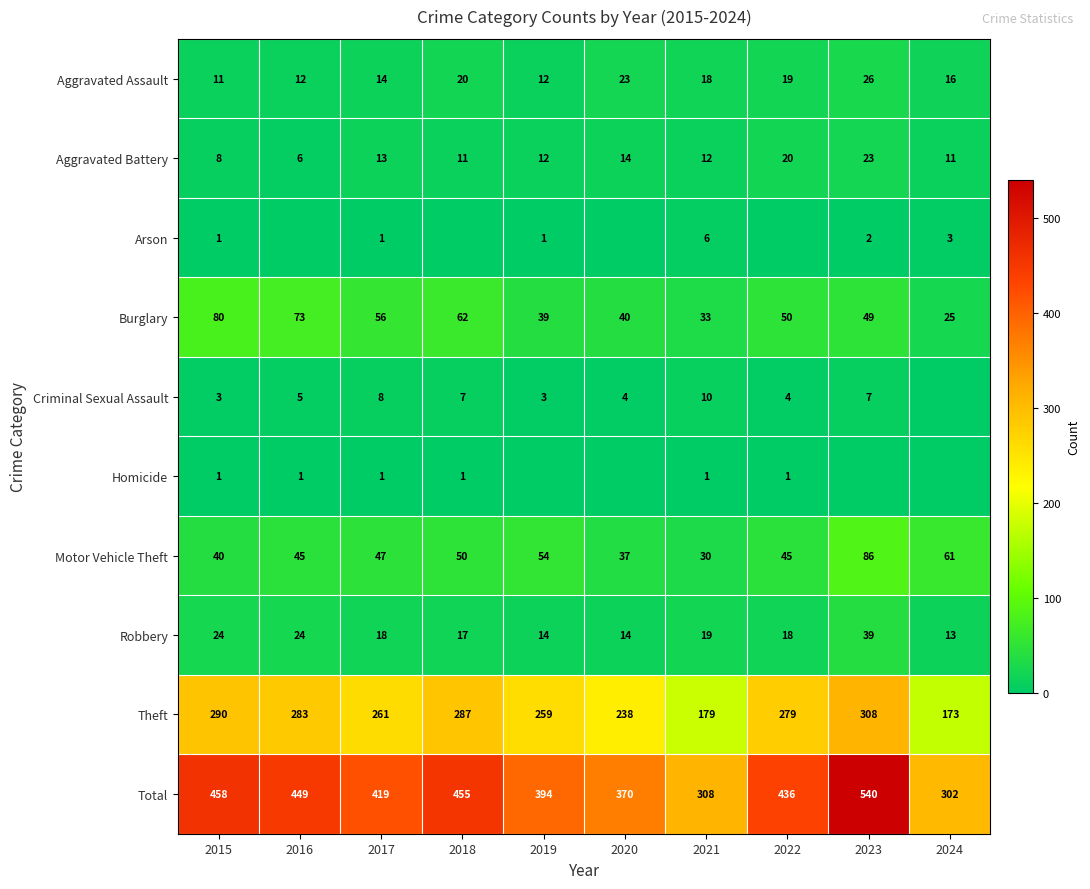

True or false: Motor Vehicle Theft has a value of 45 at 2016.

True